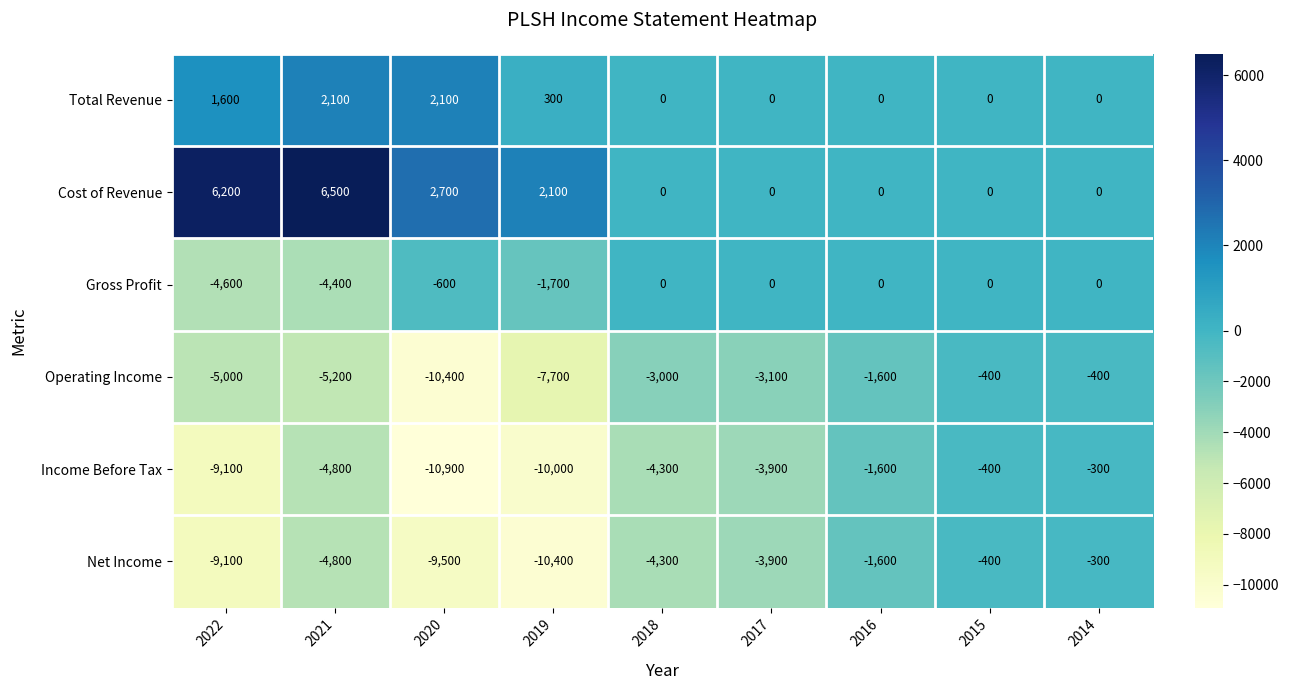

Which label corresponds to the largest value in the chart?

2021